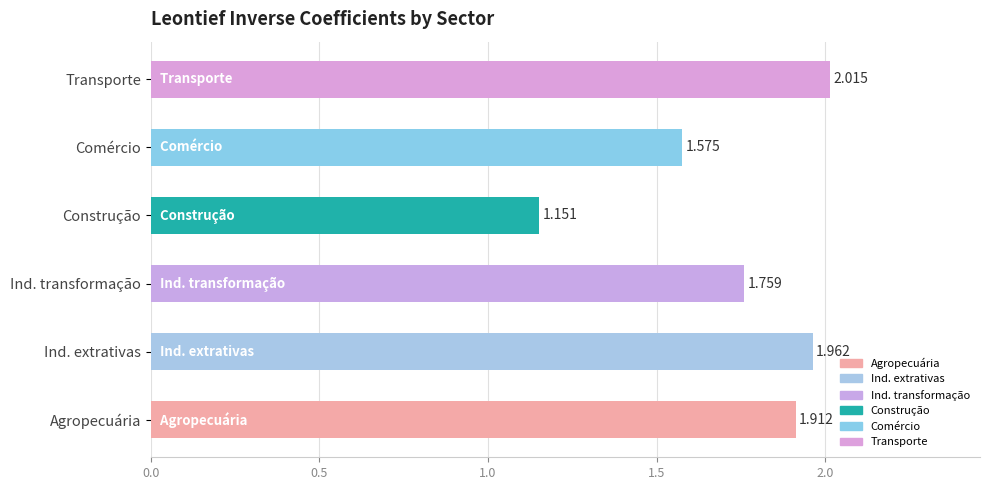

Which label corresponds to the largest value in the chart?

Transporte